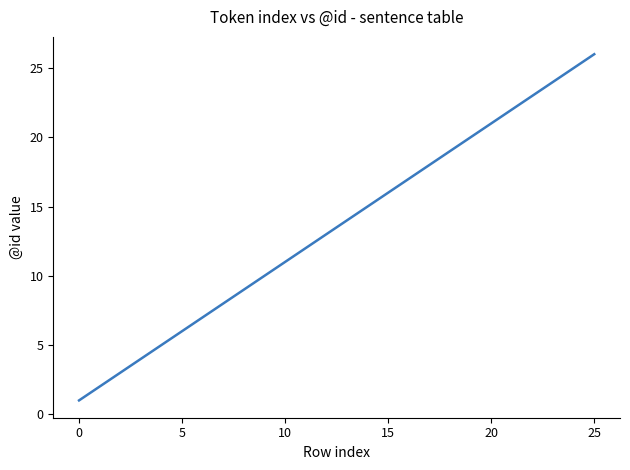

What is the maximum value shown in the chart?

26